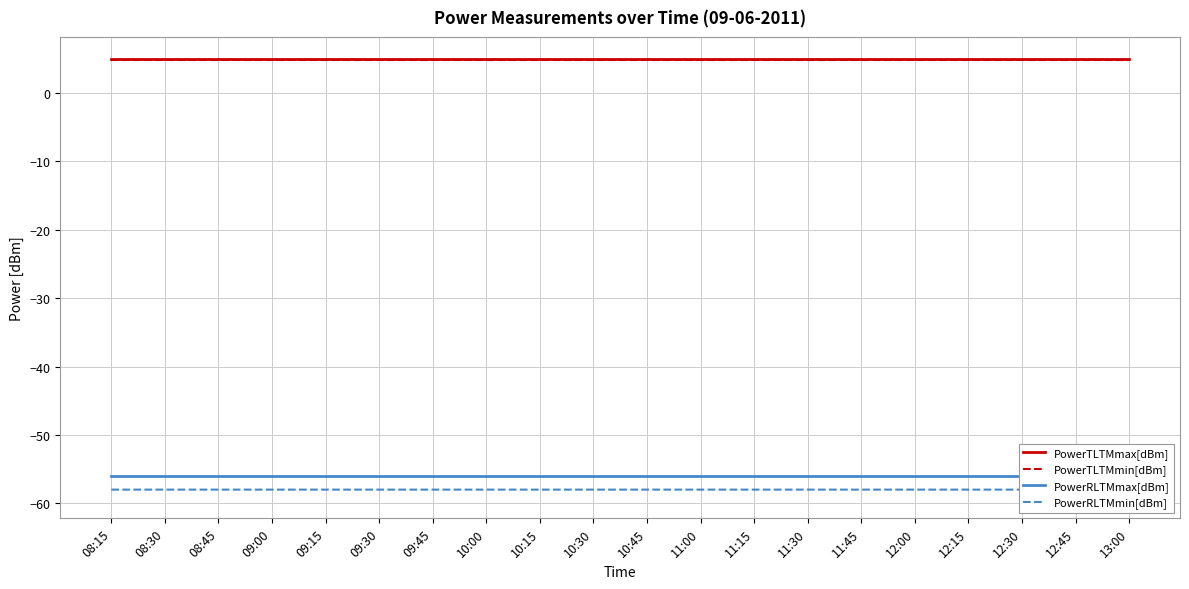

What are all the series names shown in the legend?

PowerTLTMmax[dBm], PowerTLTMmin[dBm], PowerRLTMmax[dBm], PowerRLTMmin[dBm]